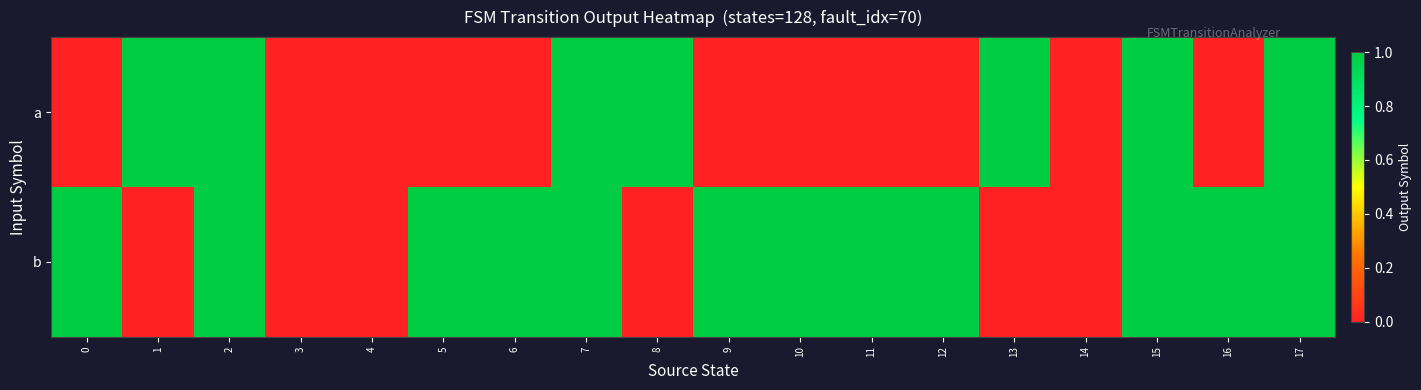

Between 9 and 4, which is larger?

9